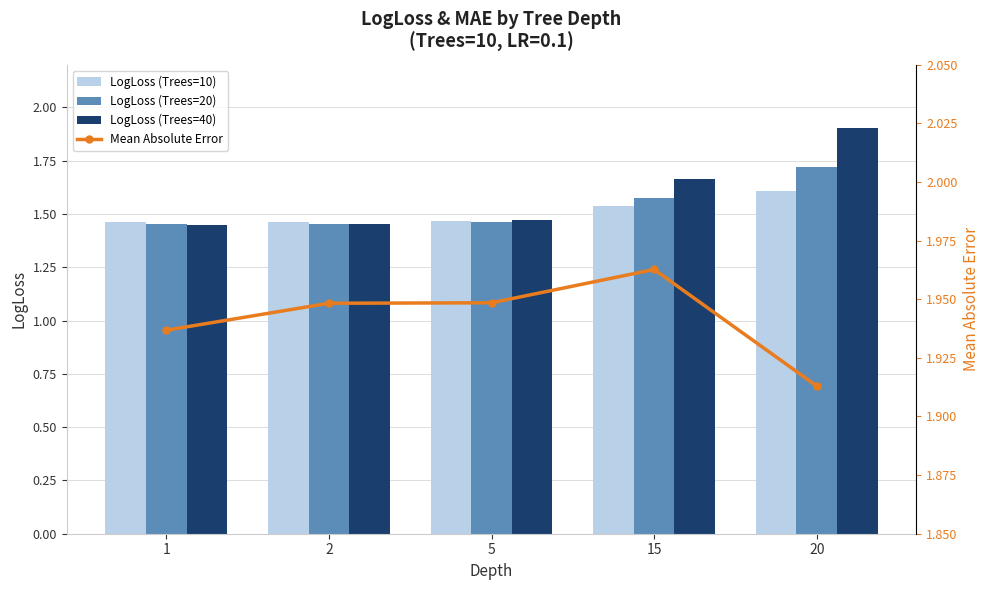

At which label does LogLoss (Trees=20) reach its peak?

20